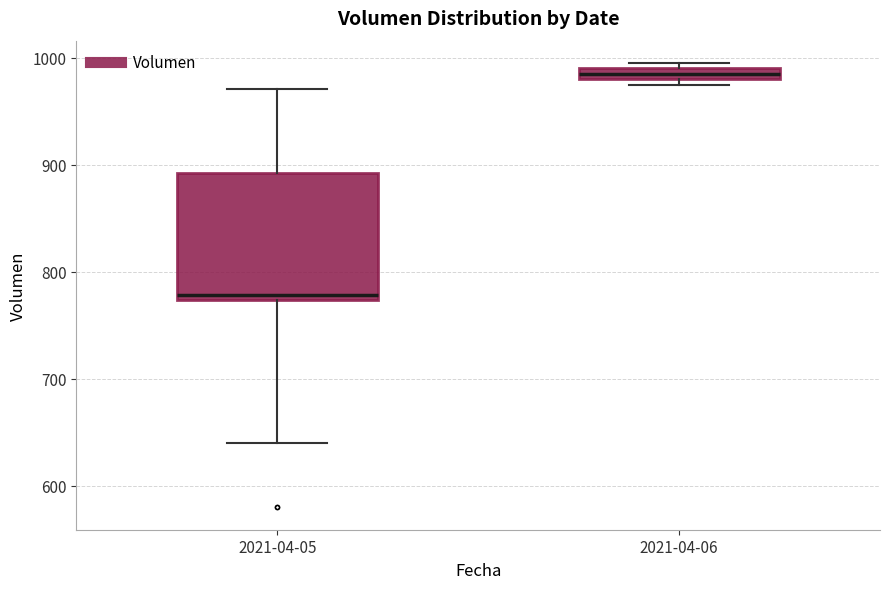

Comparing the boxes themselves (not the whiskers), which one is the tallest?

2021-04-05